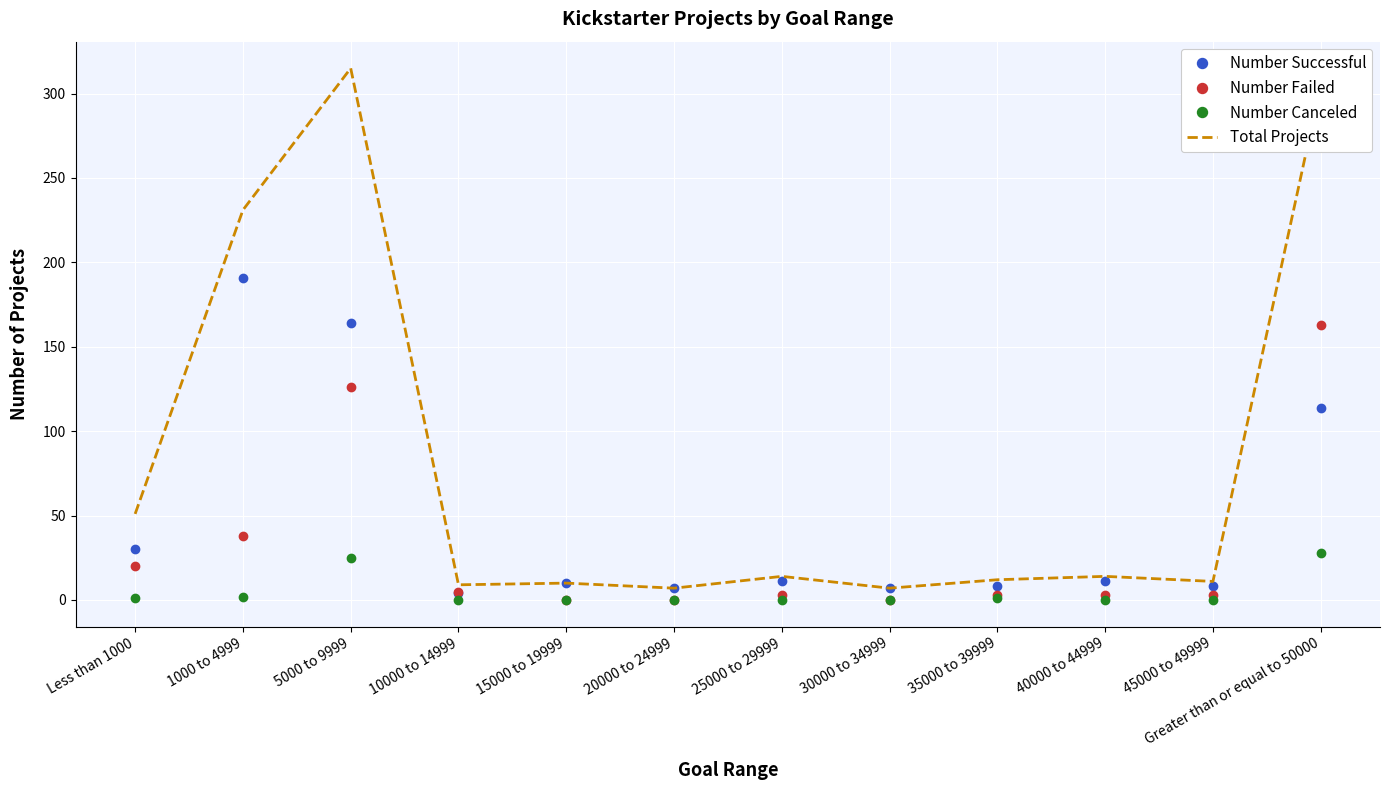

Is it true that Number Failed equals 3 at 25000 to 29999?

True